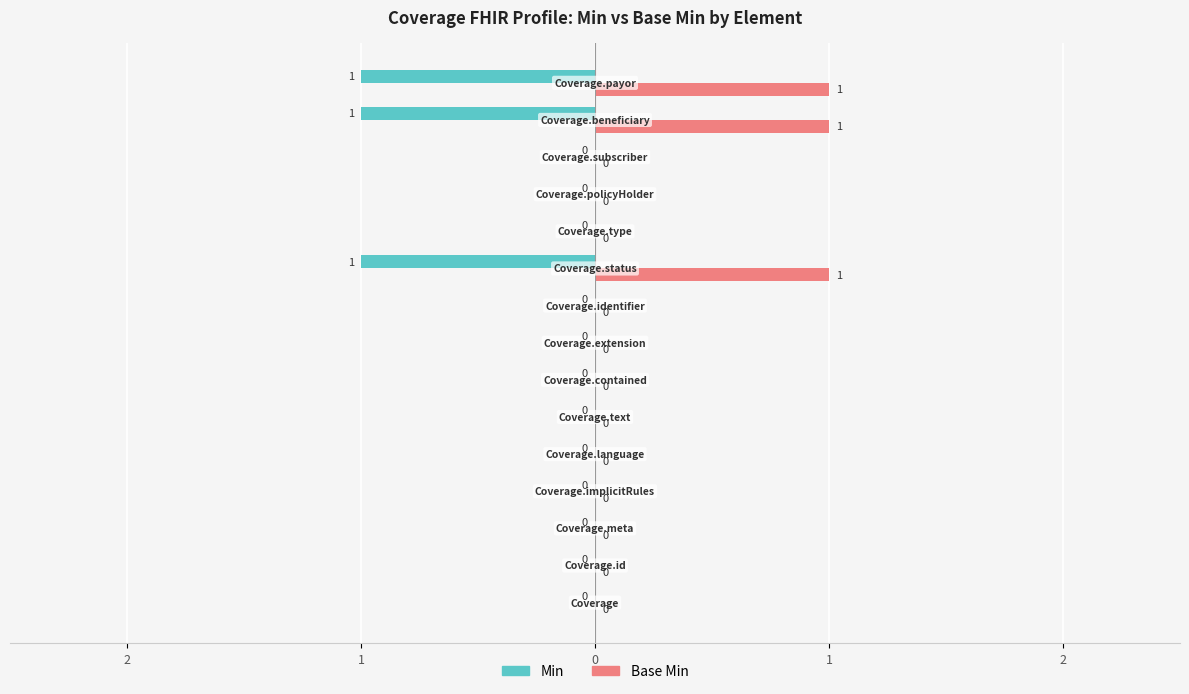

What are all the series names shown in the legend?

Min, Base Min